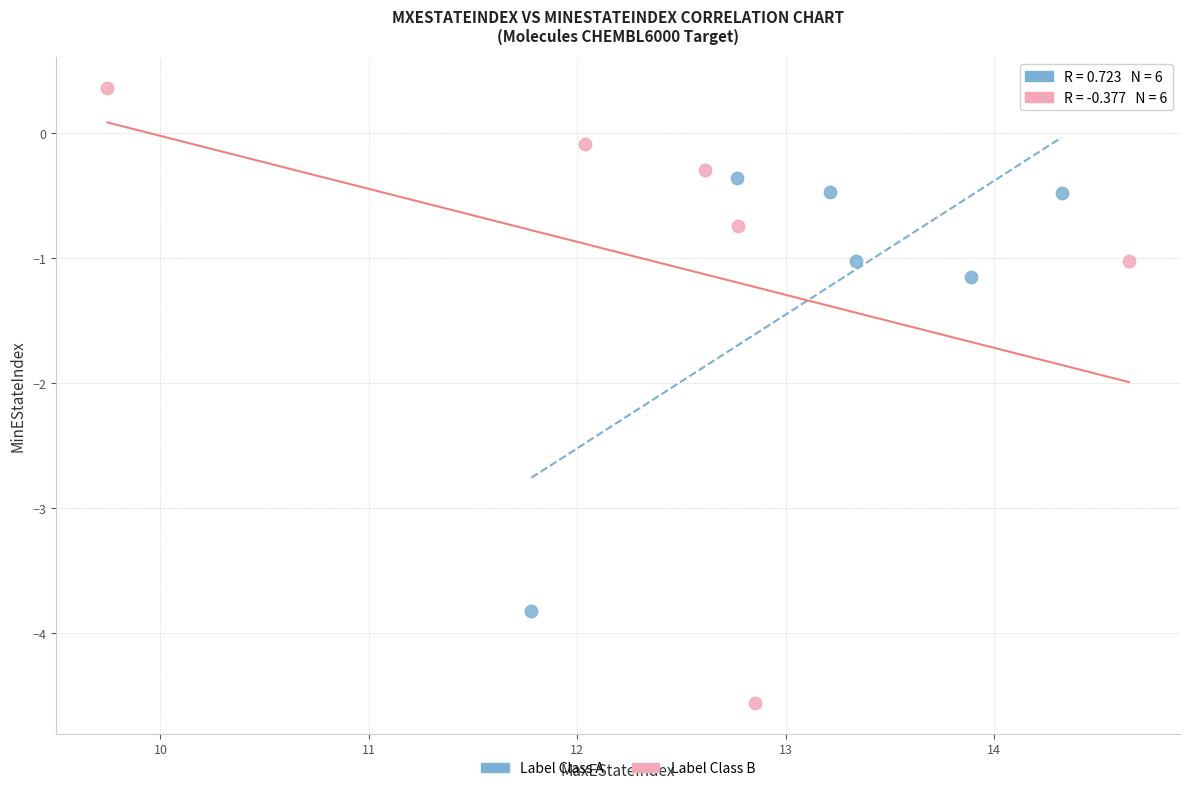

Which series reaches the minimum Y coordinate?

Label Class B